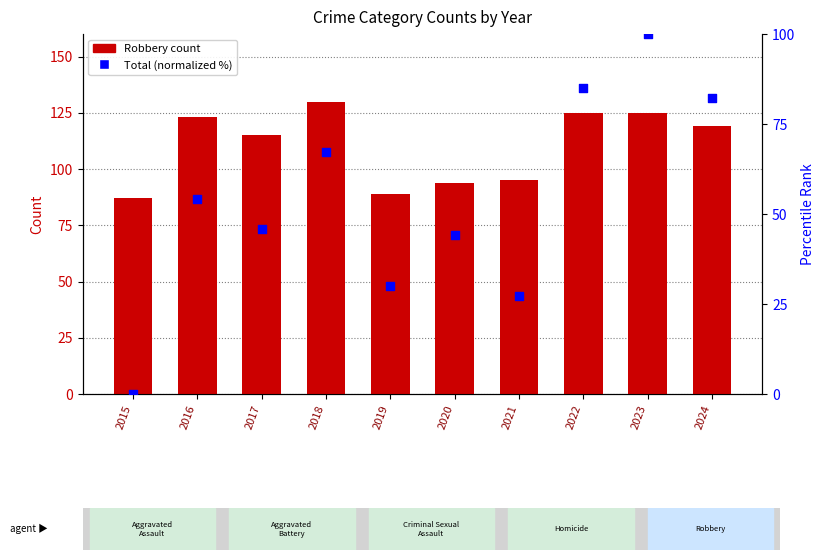

Which series reaches the maximum Y coordinate?

Robbery